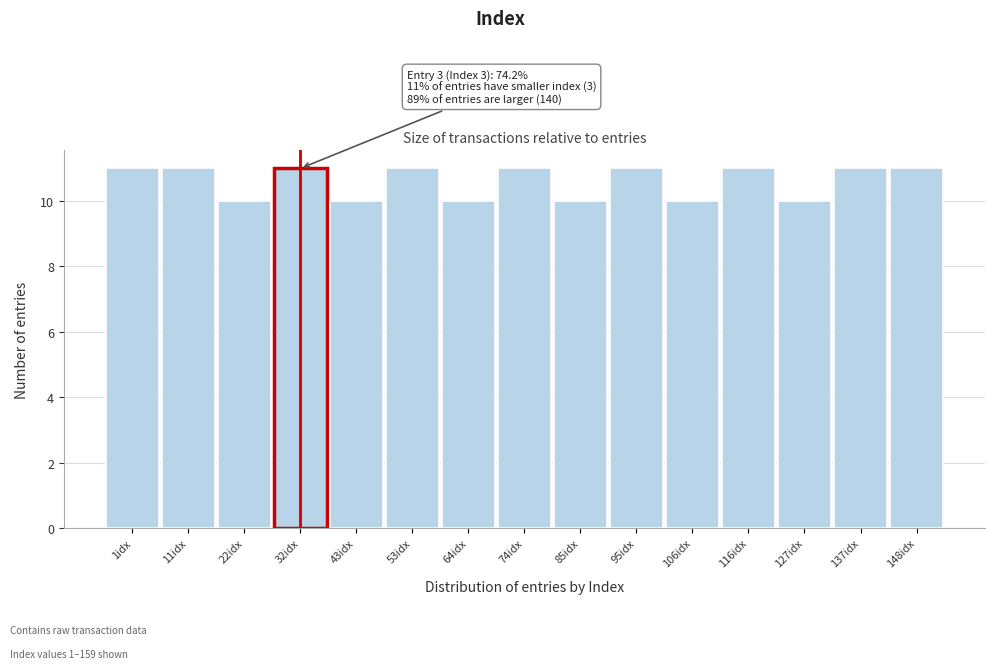

Reading right to left, what are all the values shown in this chart?

148idx=11	137idx=11	127idx=10	116idx=11	106idx=10	95idx=11	85idx=10	74idx=11	64idx=10	53idx=11	43idx=10	32idx=11	22idx=10	11idx=11	1idx=11